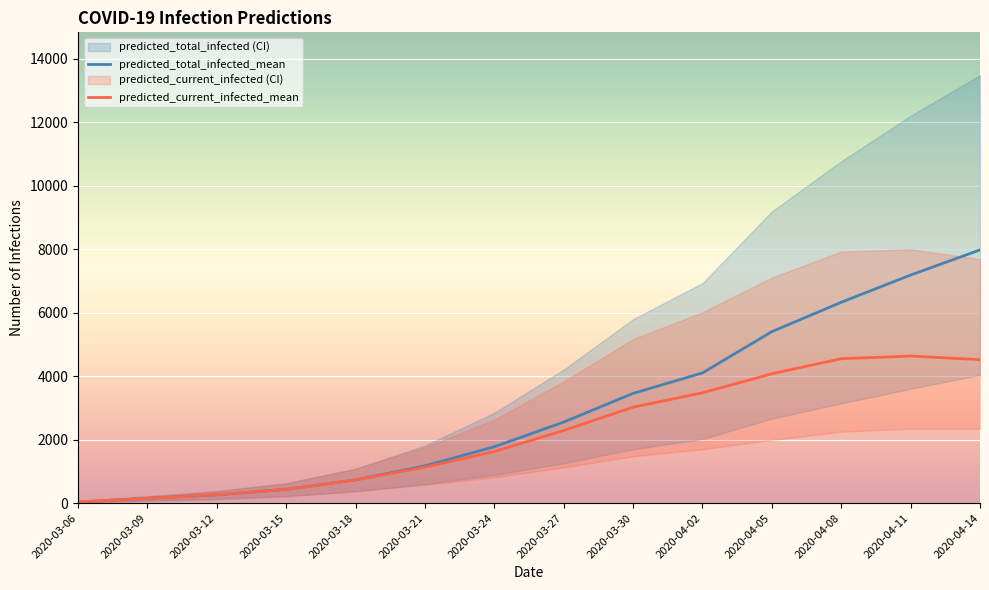

What is the label of the 8th point from the left?

2020-03-27